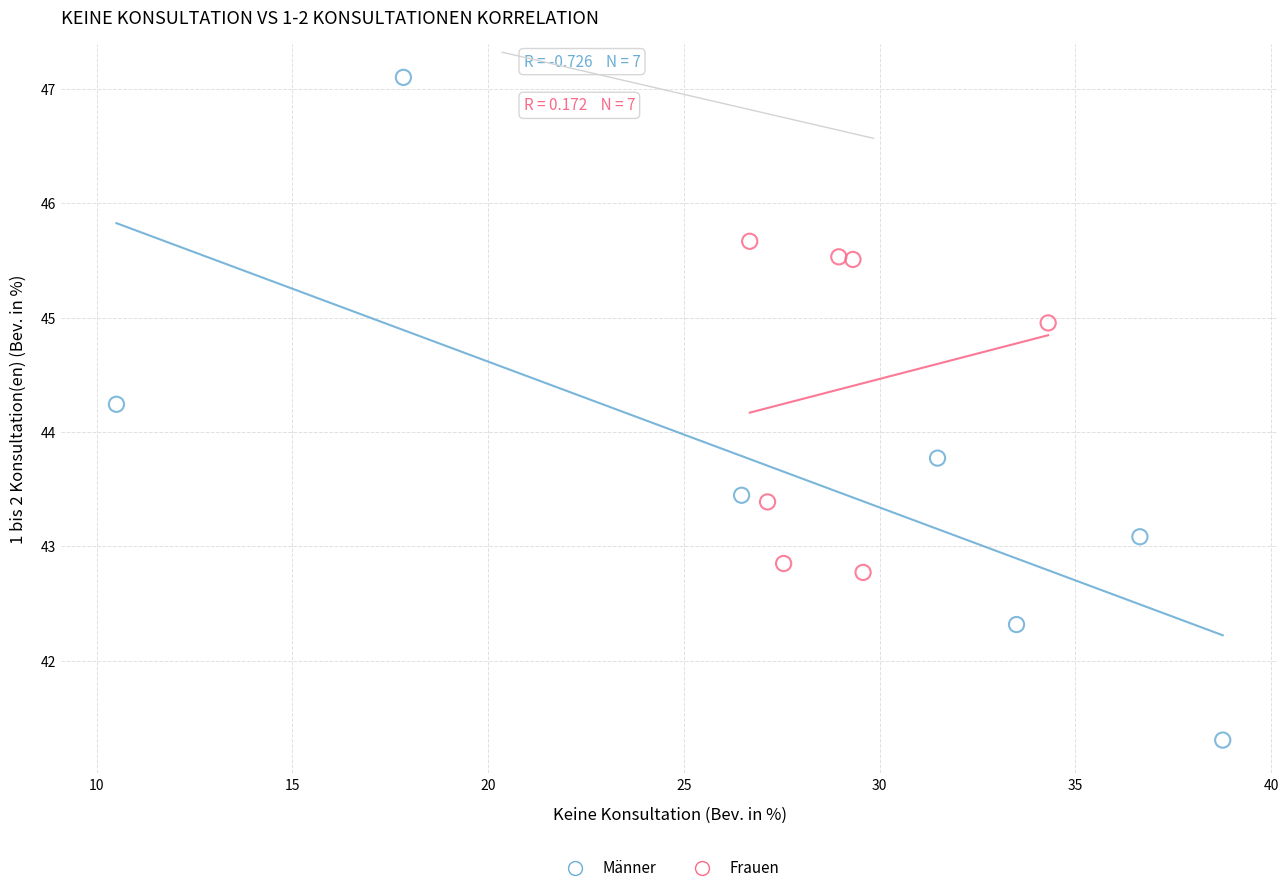

Which series contains the lowest Y value?

Männer